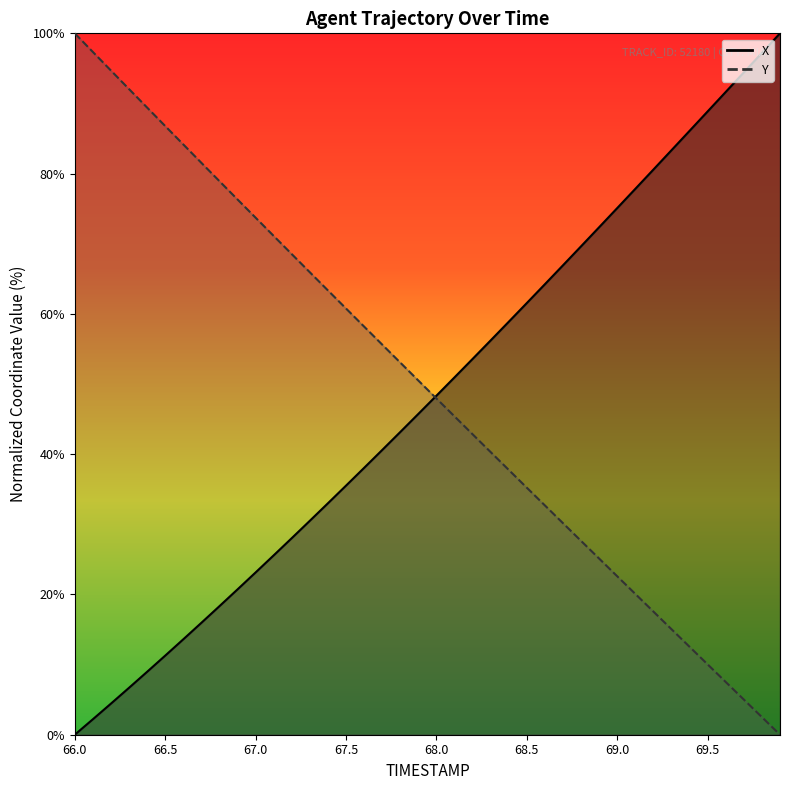

How many data points does each series have?

40